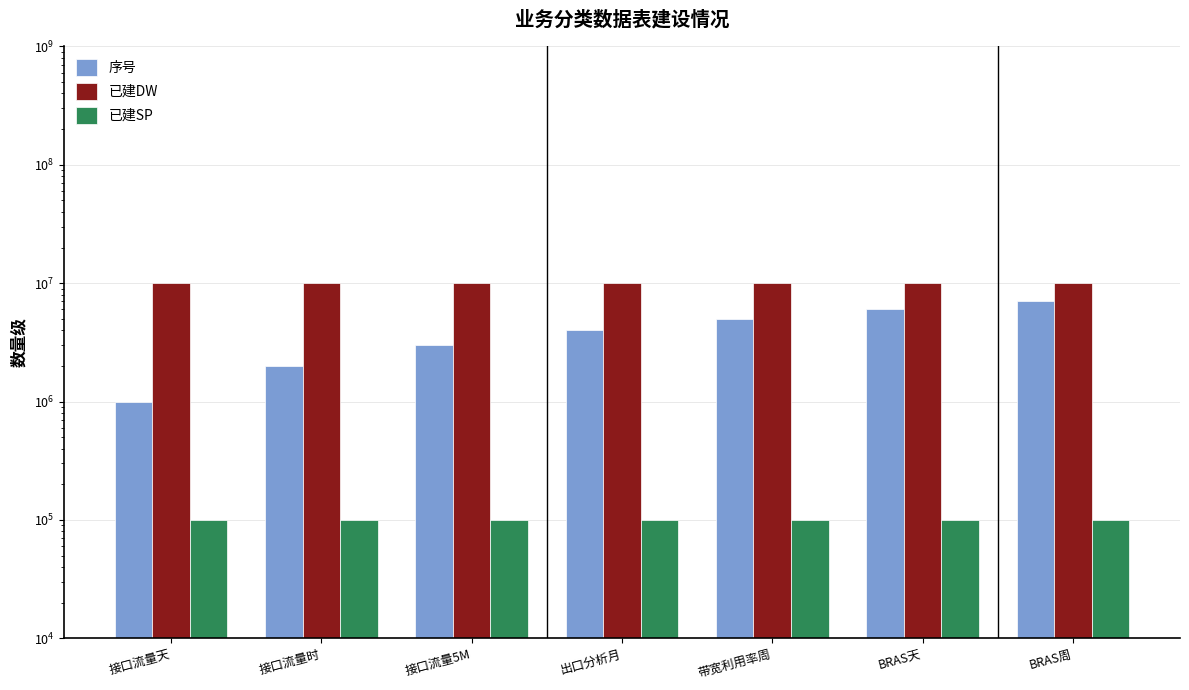

Is the value of 已建DW at 接口流量时 greater than the value of 序号 at 出口分析月?

Yes